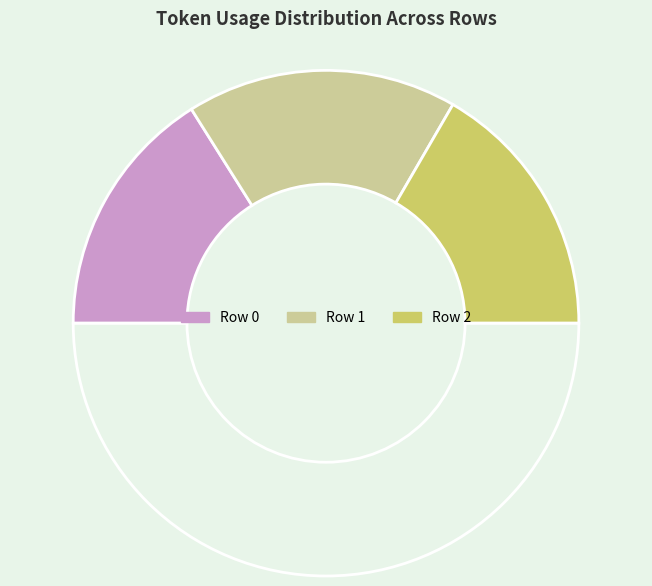

Count the number of slices in the pie.

4